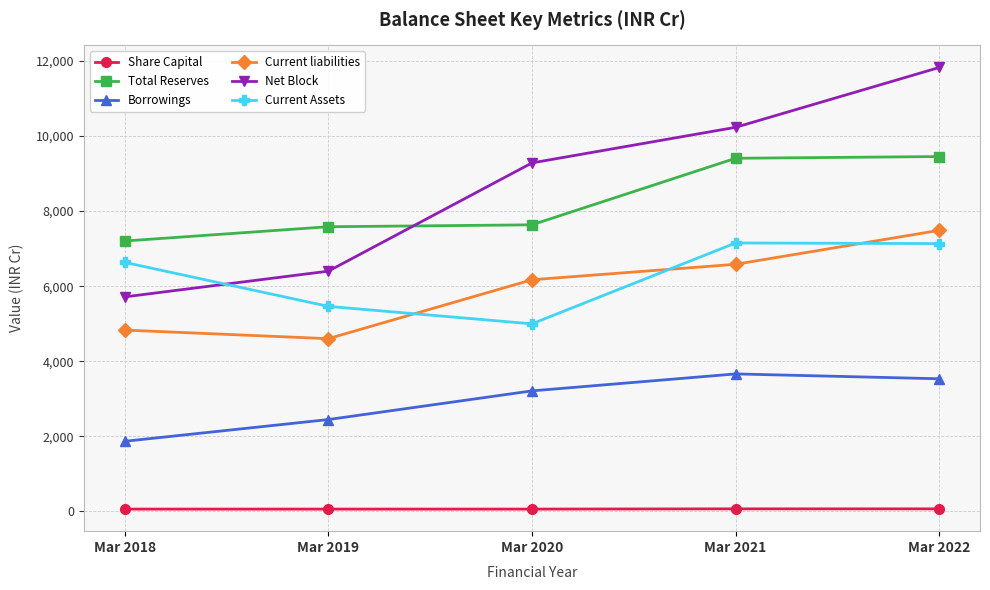

List the series in order of their peak value, lowest first.

Share Capital, Borrowings, Current Assets, Current liabilities, Total Reserves, Net Block